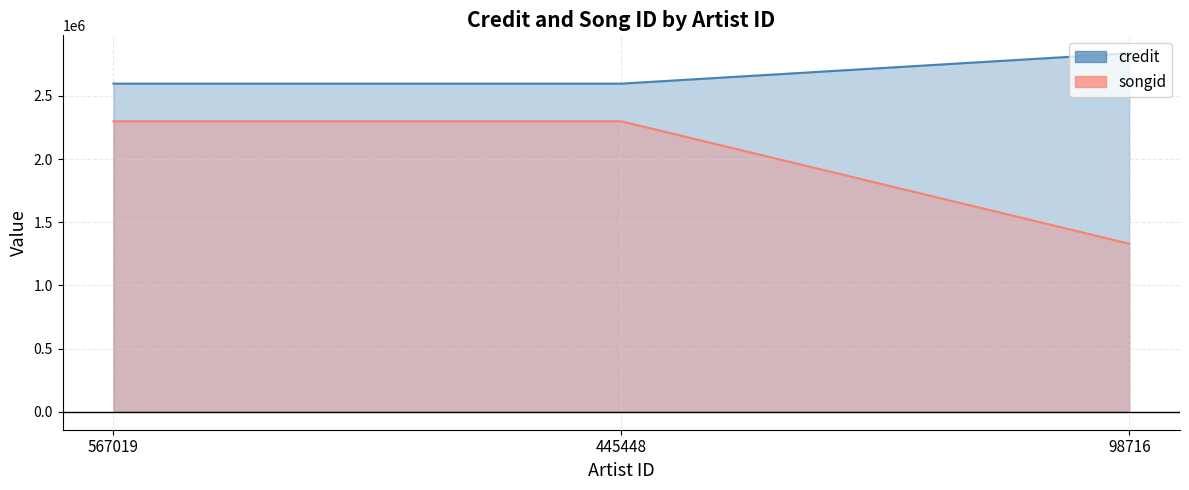

How many lines are shown in the chart?

2